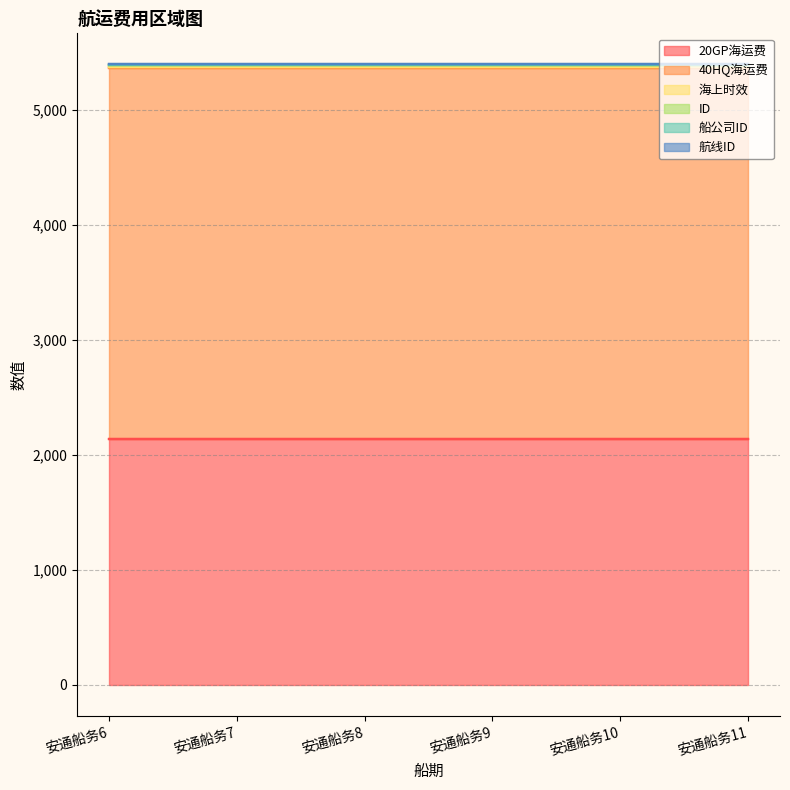

What is the sum of the 海上时效 values at 安通船务7 and 安通船务9?

16